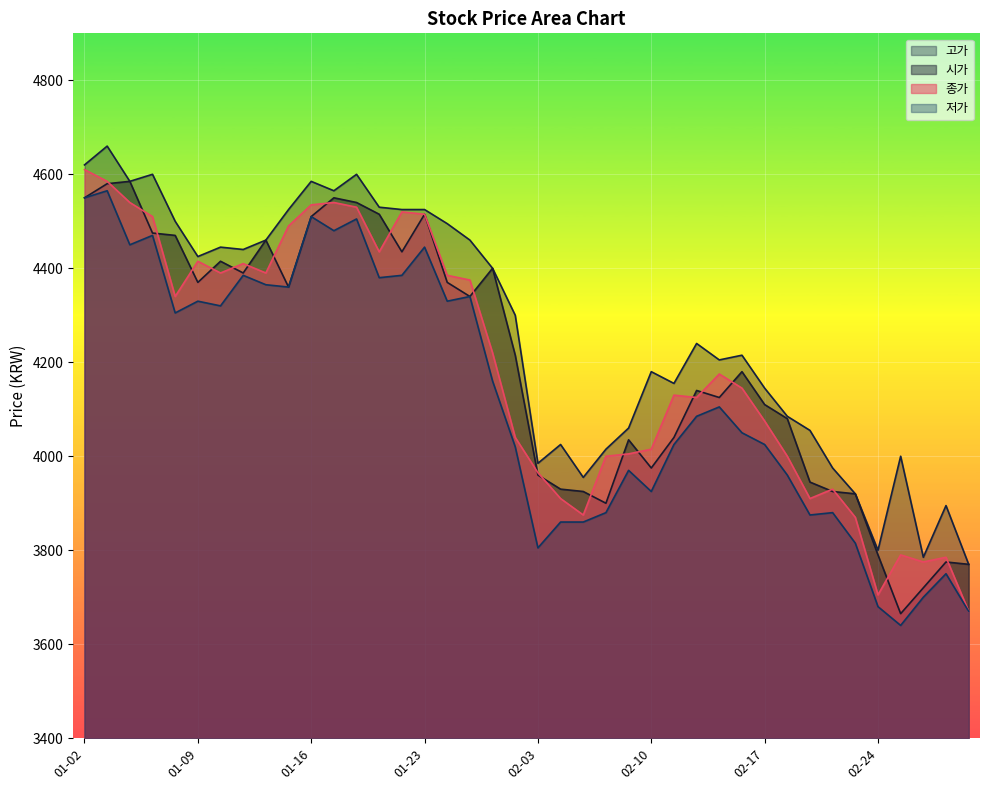

How many series are shown in this chart?

4